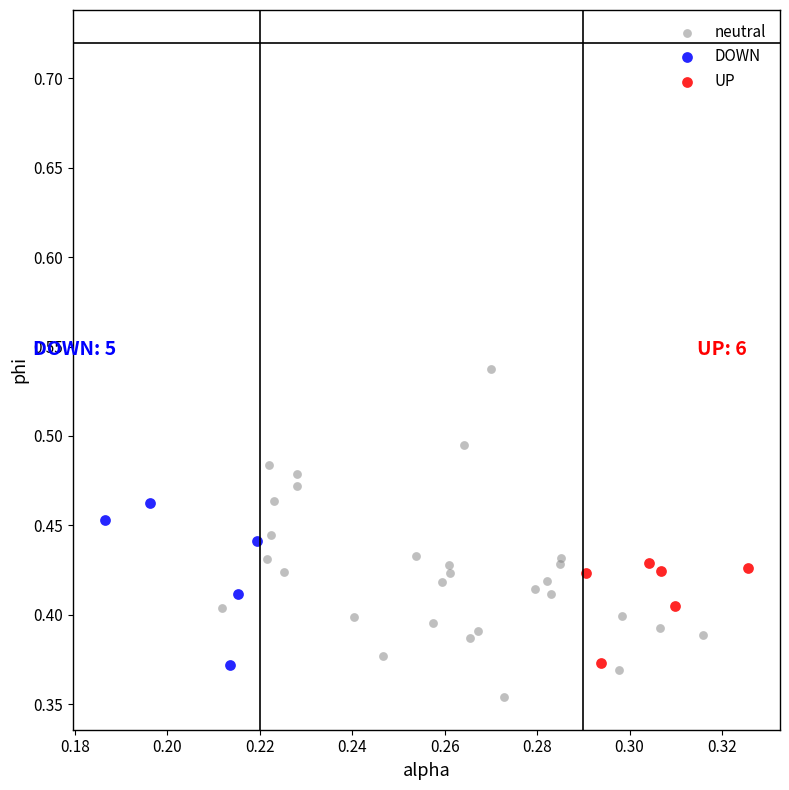

Which series has the largest Y range (max minus min)?

neutral